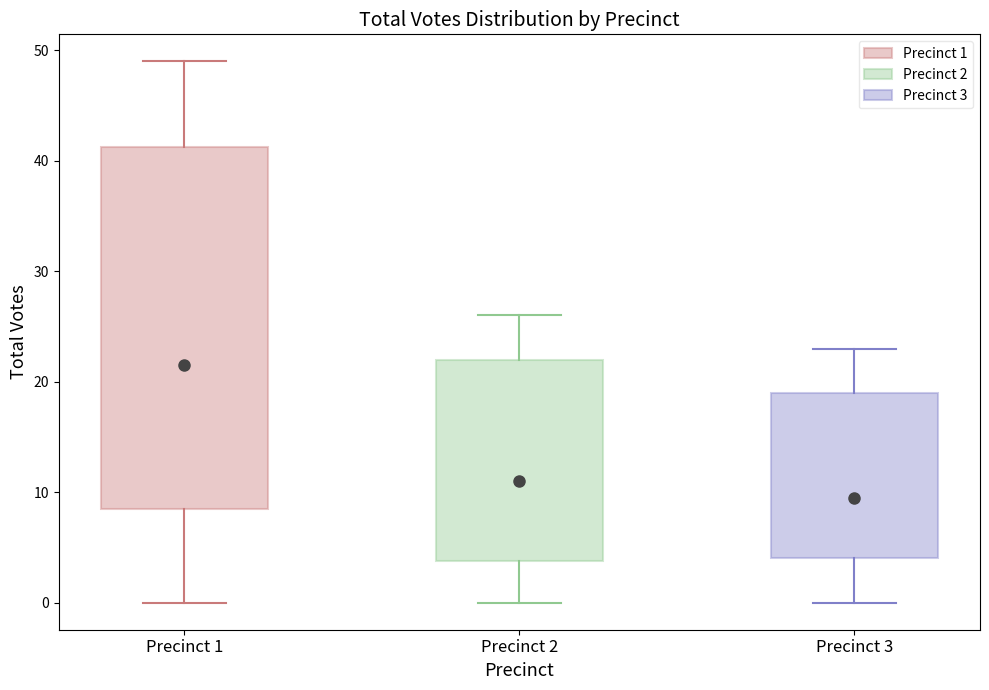

Reading left to right, read every box against the y-axis: the position of its median line, the range the box covers, and the ends of its whiskers. The values are not printed on the chart, so give them approximately, as read against the axis.

Precinct 1: median 22, box 9 to 41, whiskers 0 to 49
Precinct 2: median 11, box 4 to 22, whiskers 0 to 26
Precinct 3: median 10, box 4 to 19, whiskers 0 to 23